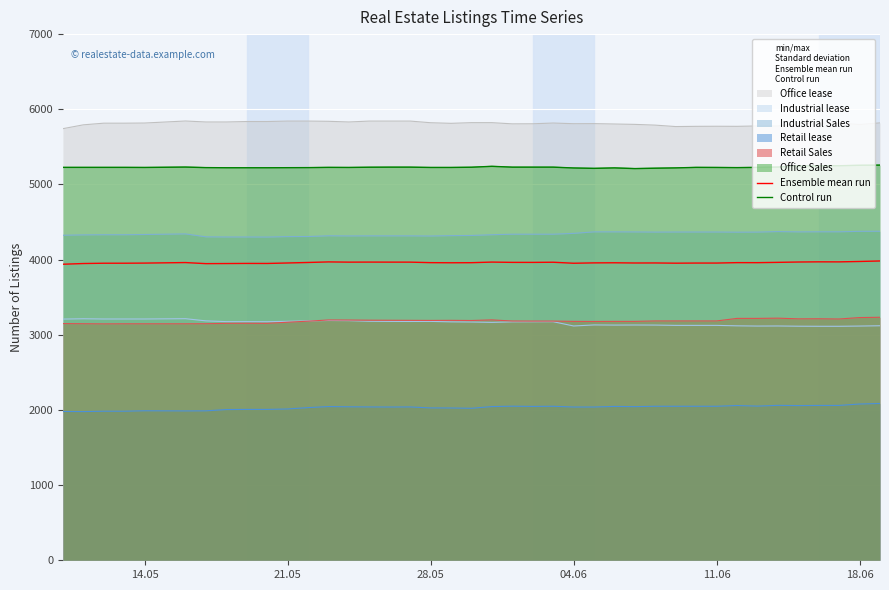

Is the value of Ensemble mean run at 29 greater than the value of Control run at 23?

No